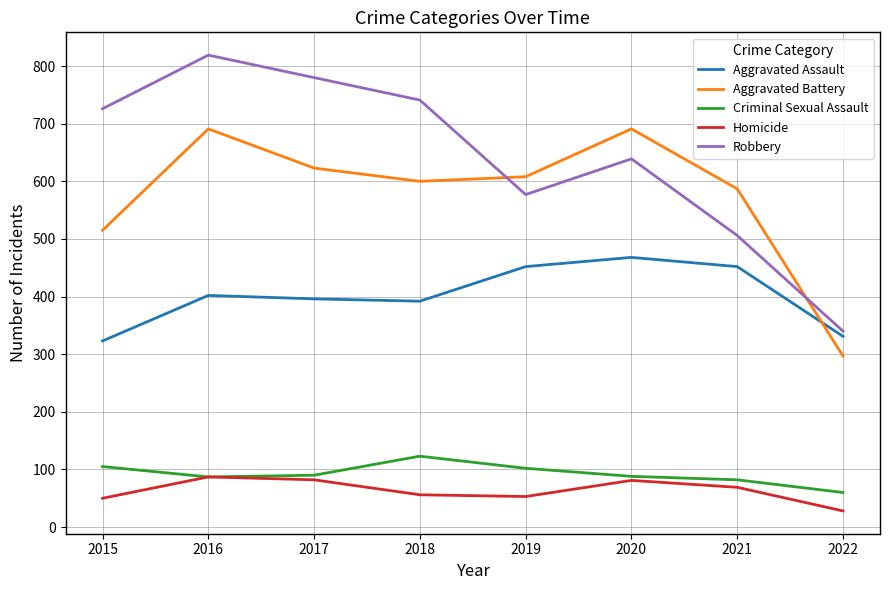

Which series ends up on top after the final intersection of Aggravated Battery and Robbery?

Robbery